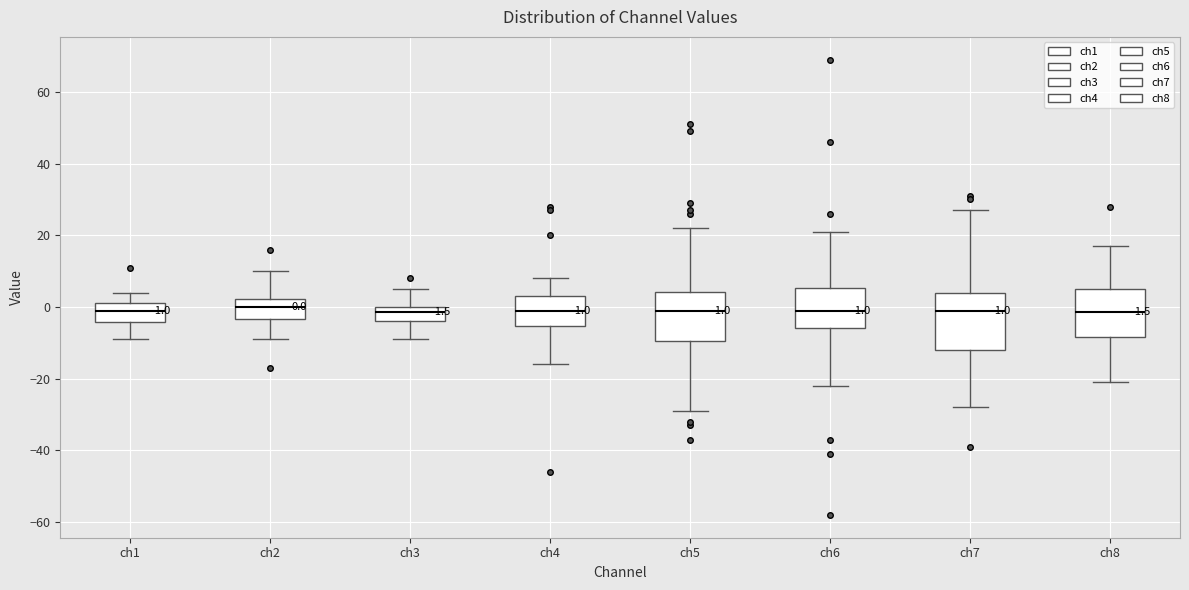

Which box is the tallest, from its lower edge to its upper edge?

ch7